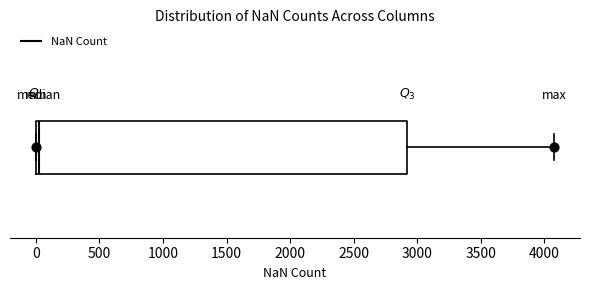

Transcribe this box plot: give where the median line is, the range the box spans, and where the two whiskers end, as read against the x-axis. The values are not printed on the chart, so give them approximately, as read against the axis.

median 0 (just right of the box's left edge), box 0 to 2900, whiskers 0 to 4100